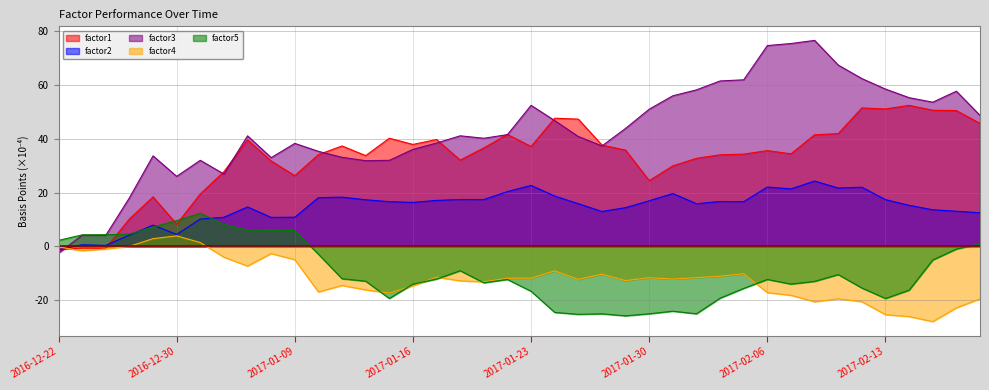

What is the difference between the maximum and minimum values in the factor5 series?

38.1